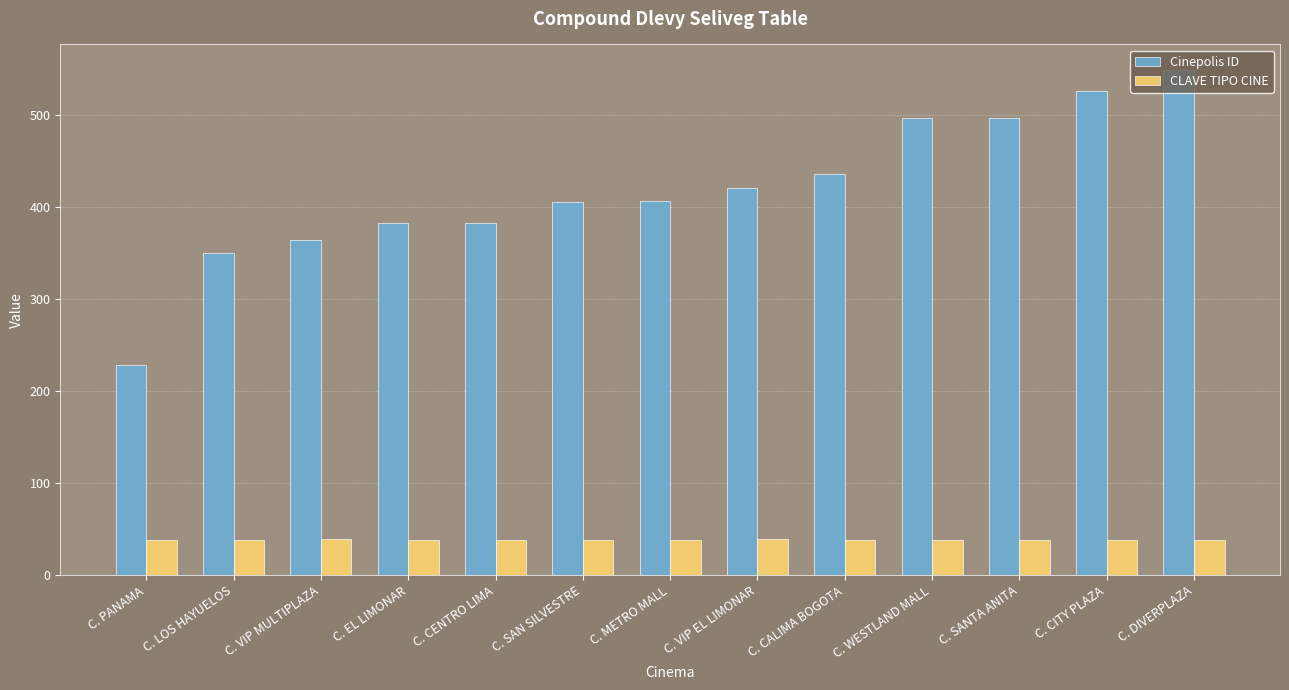

Read the CLAVE TIPO CINE value at C. WESTLAND MALL.

38